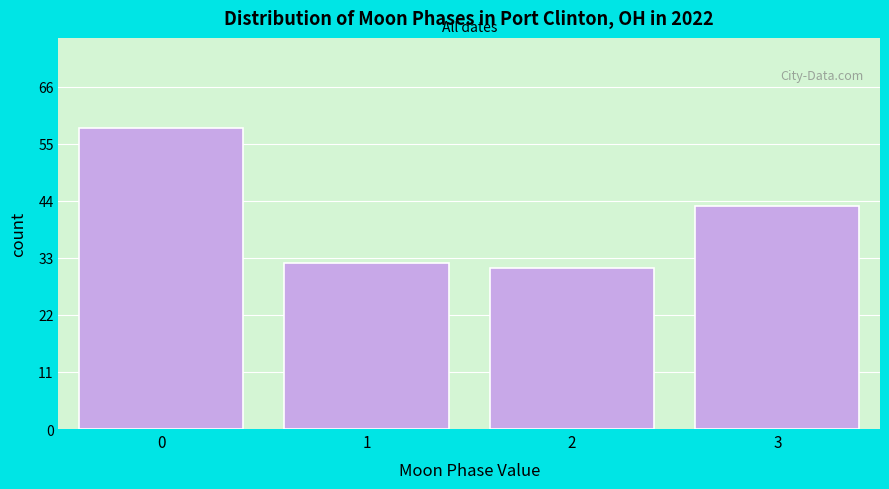

Reading right to left, transcribe all the data shown in this chart.

43	31	32	58